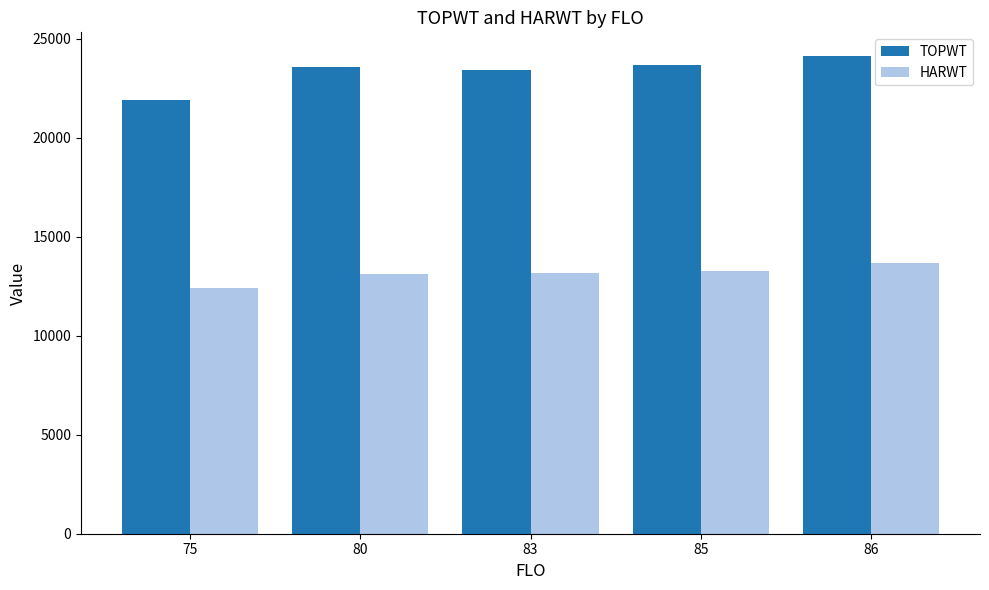

Between 80 and 86, which series saw the biggest shift?

HARWT